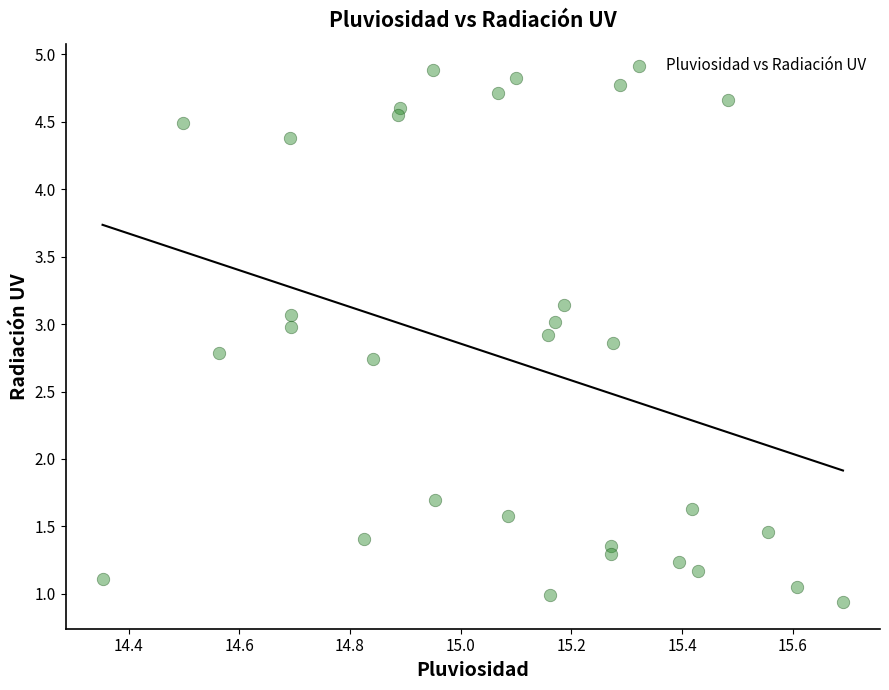

What is the range of Y values (max minus min)?

3.9